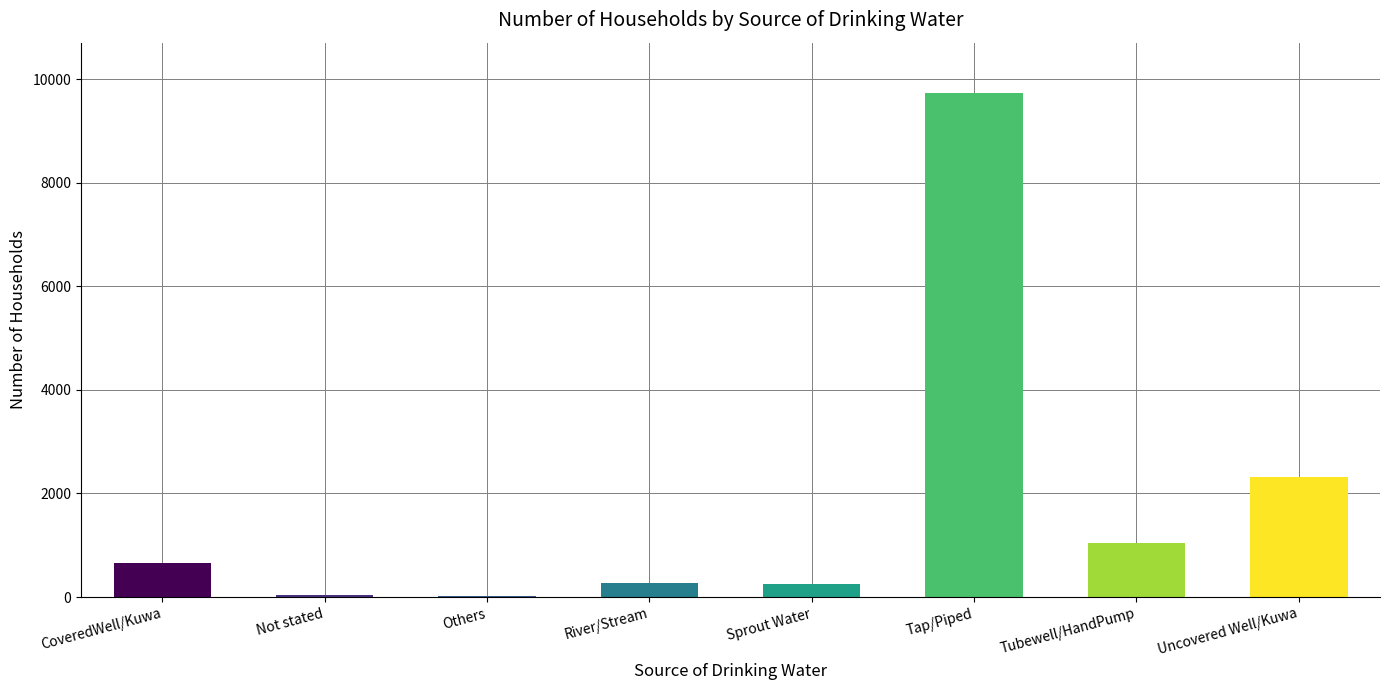

At which category does the chart reach its peak across all series?

Tap/Piped